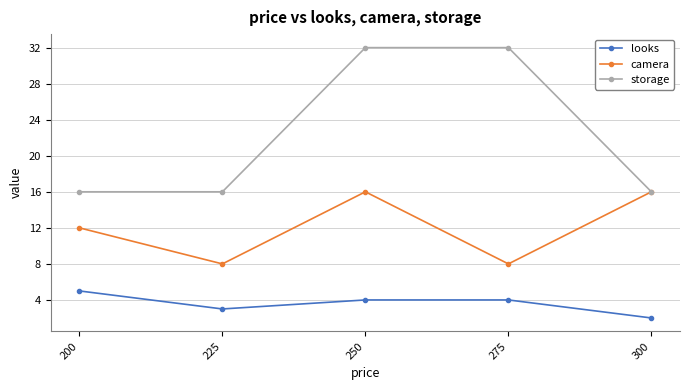

True or false: storage and looks intersect in this chart.

False